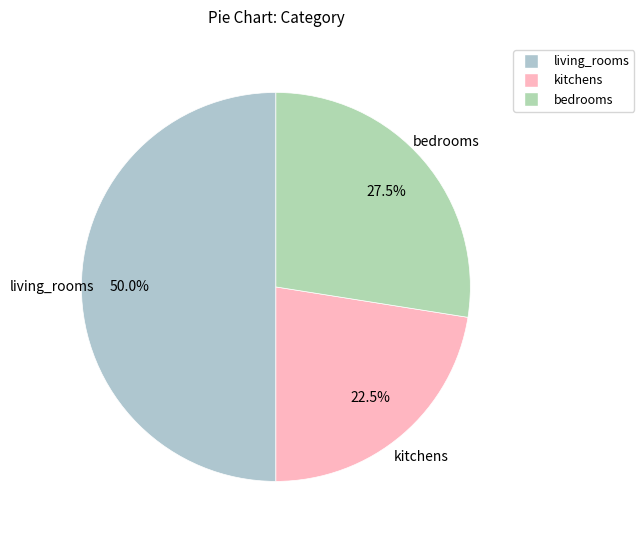

Does kitchens represent more than half of the total?

No